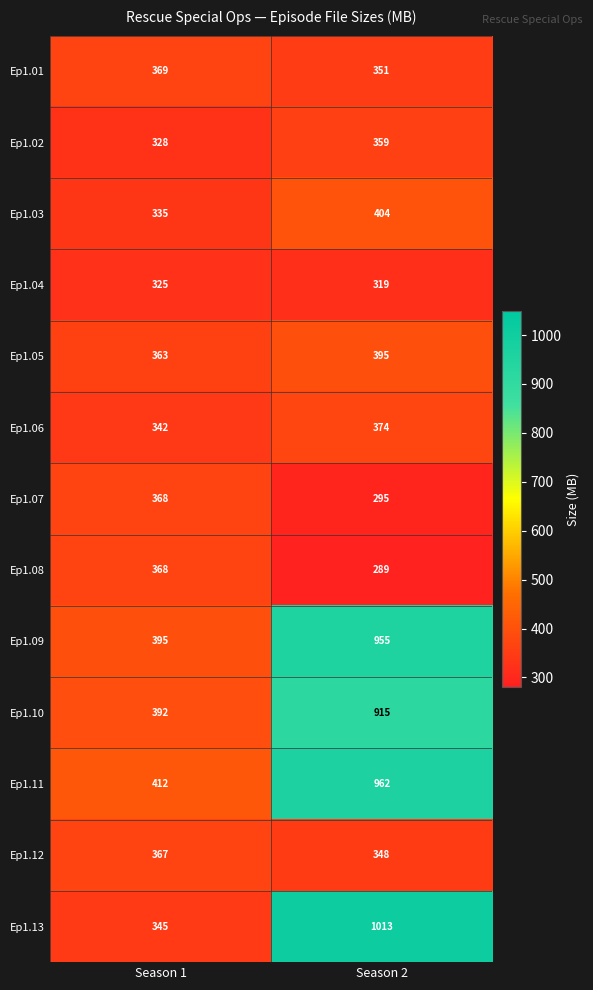

Where is Ep1.12 nearest to the value 357?

Season 2